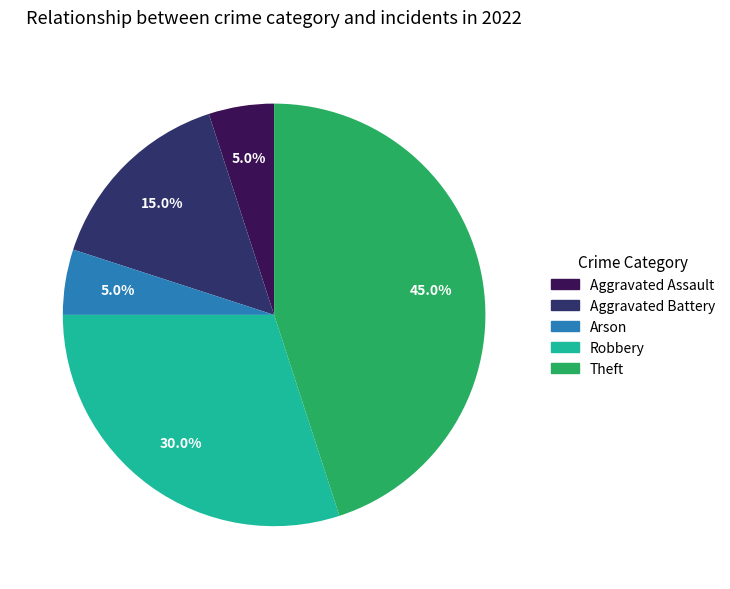

To the nearest percent, what portion does Aggravated Assault represent?

5%